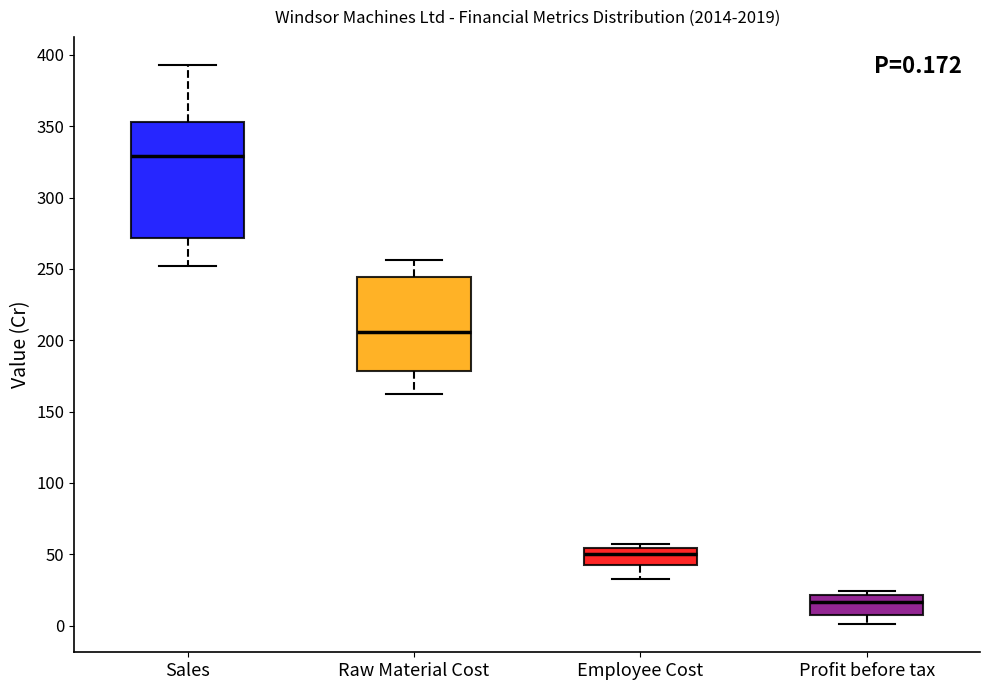

Comparing the boxes themselves (not the whiskers), which one is the tallest?

Sales